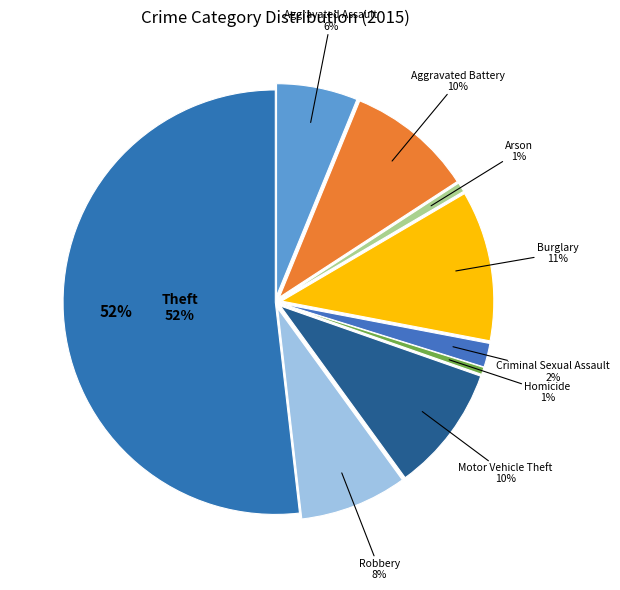

Is there any slice that represents more than half of the pie?

Yes